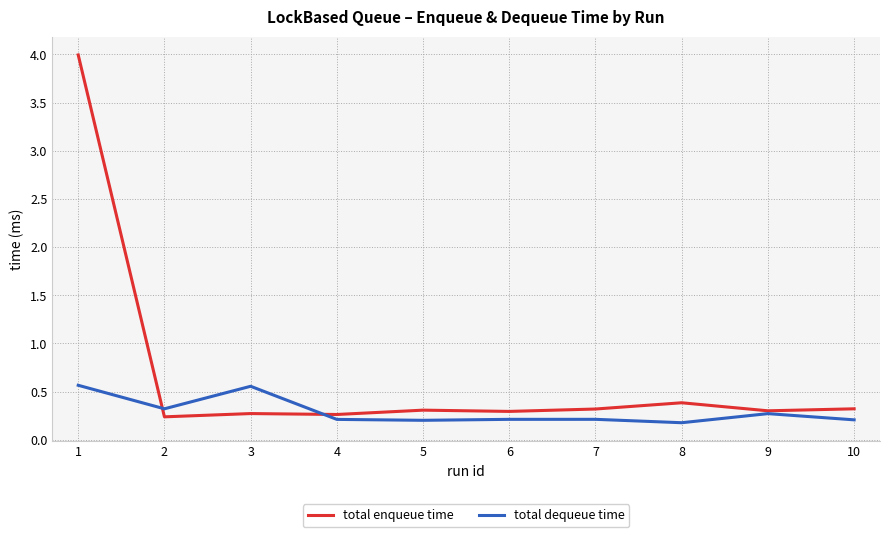

What is the spread (max minus min) of values at 5?

0.1